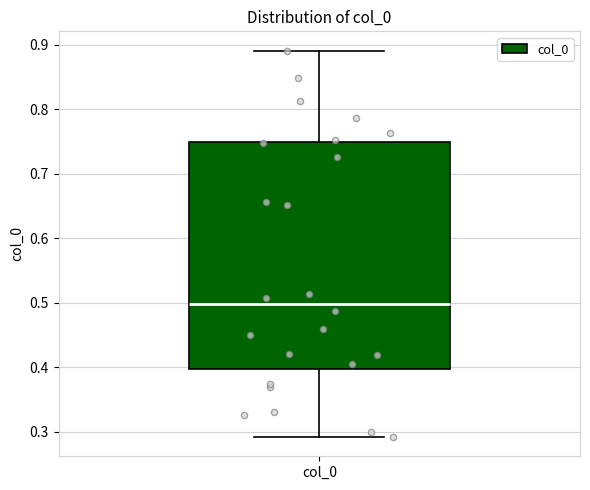

Read this box plot against the y-axis: the position of the median line, the range covered by the box, and the ends of both whiskers. The values are not printed on the chart, so give them approximately, as read against the axis.

median 0.50, box 0.40 to 0.75, whiskers 0.29 to 0.89